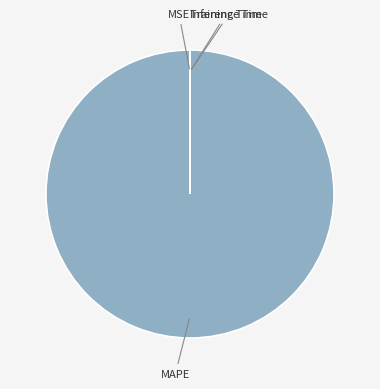

Is there any slice that represents more than half of the pie?

Yes